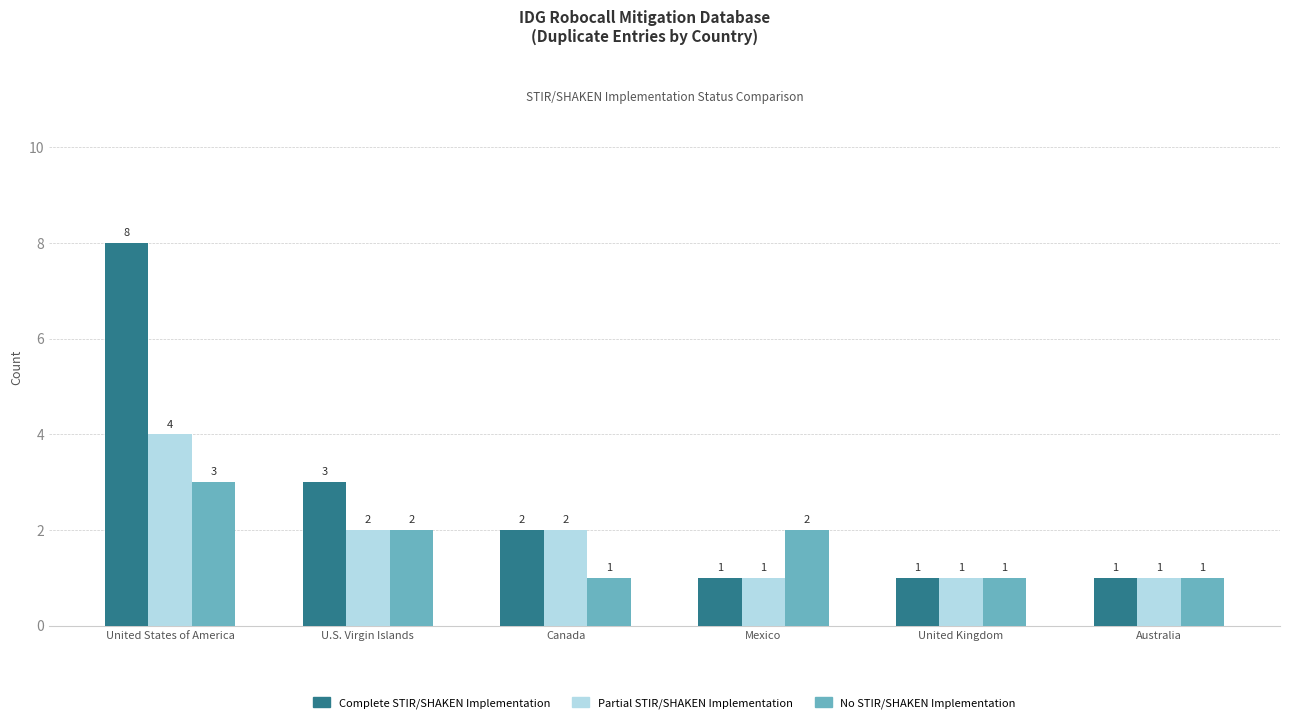

List the series in order of their overall mean, highest first.

Complete STIR/SHAKEN Implementation, Partial STIR/SHAKEN Implementation, No STIR/SHAKEN Implementation